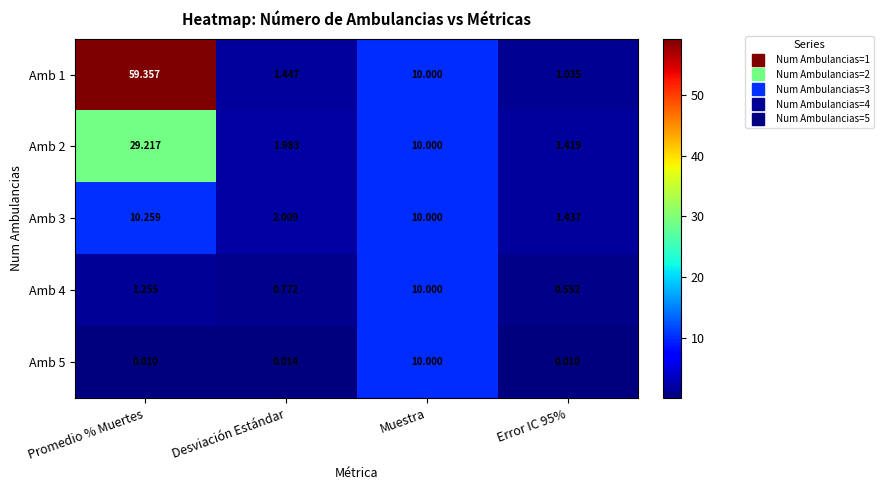

At which label does Amb 3 reach its peak?

Promedio % Muertes